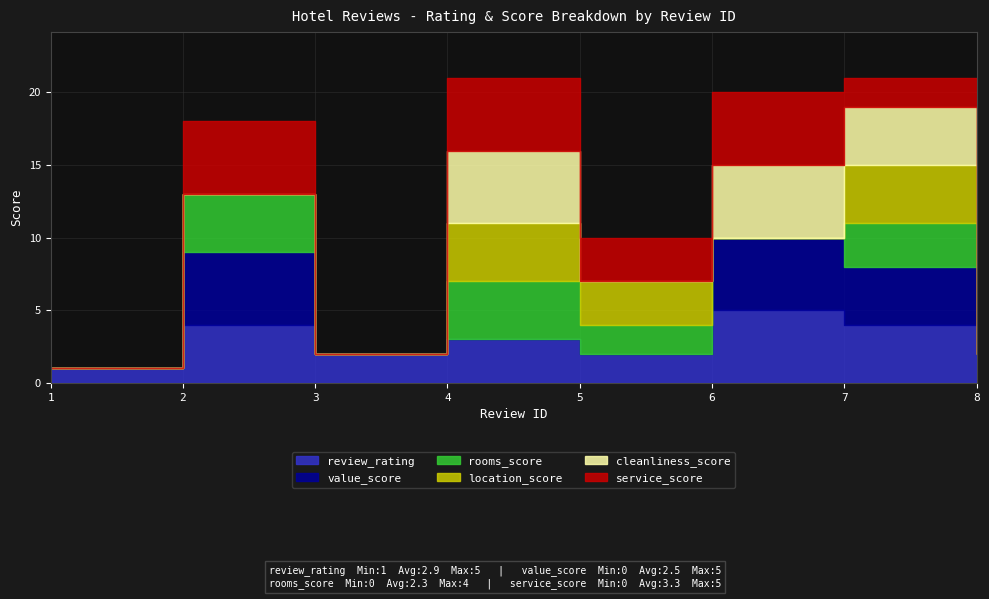

True or false: rooms_score and service_score intersect in this chart.

True